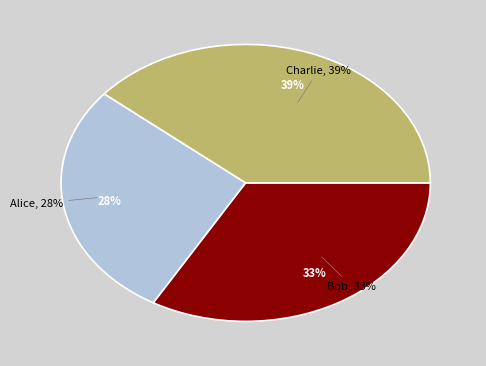

What is the ratio of the value at Charlie to the value at Bob?

1.2